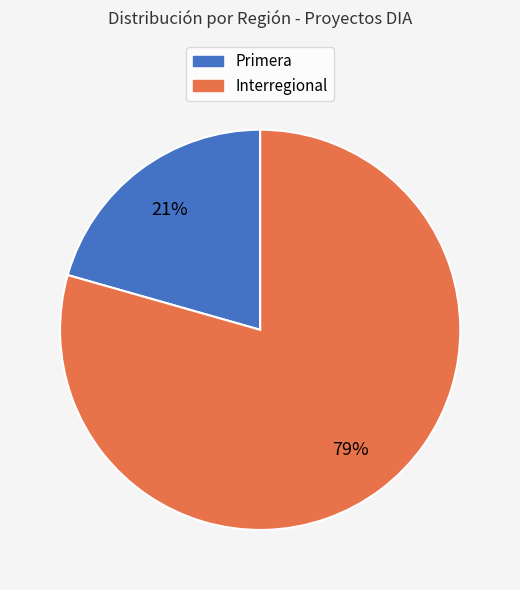

Is there a majority slice in this chart?

Yes